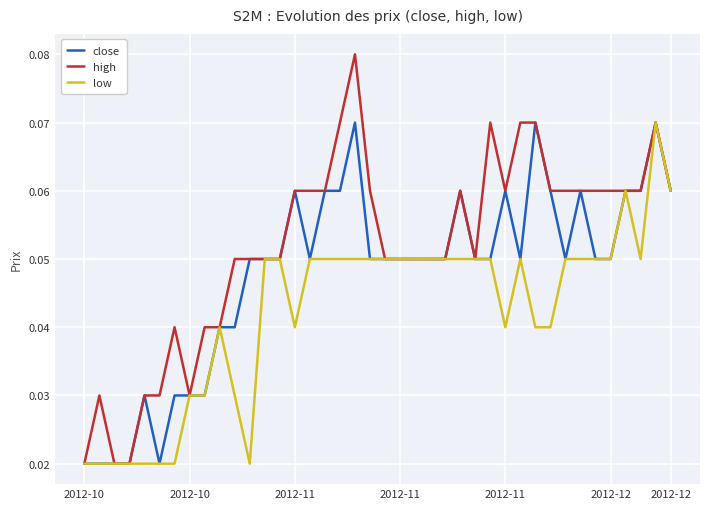

Which series has the widest spread of values?

high